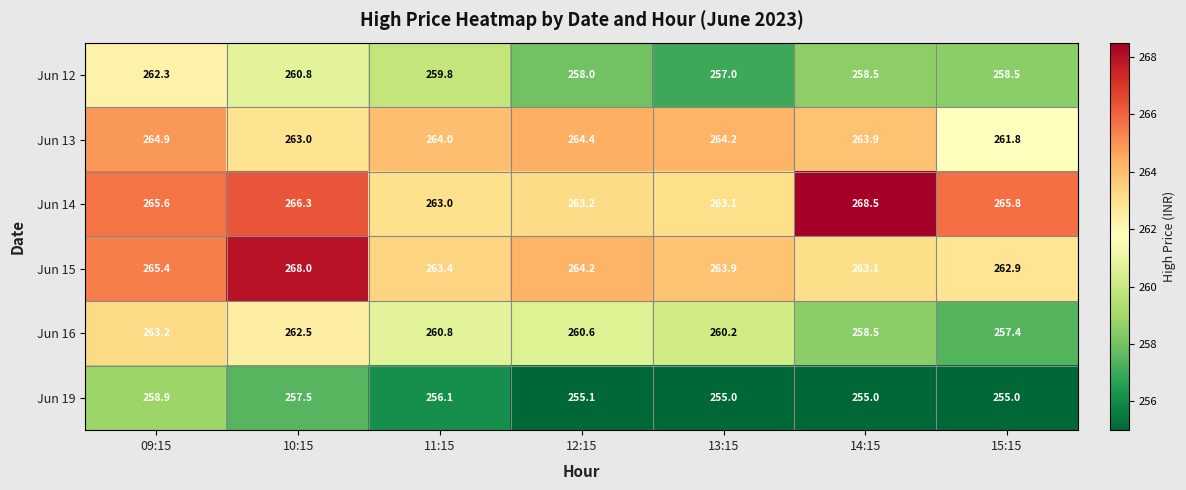

At which category is the sum across all series the highest?

09:15